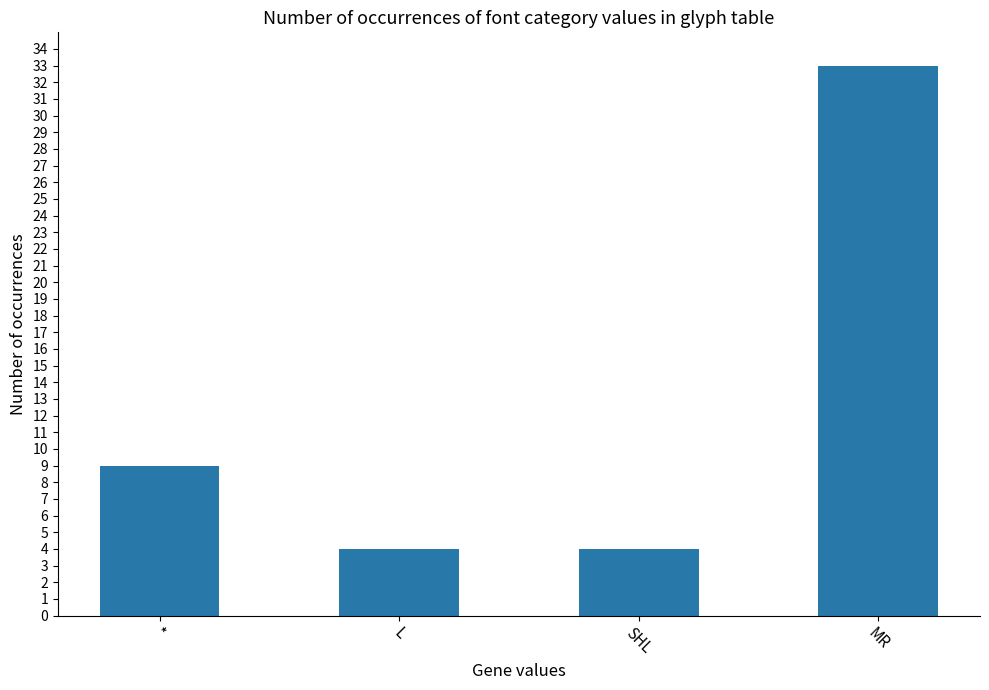

At which category does the chart reach its peak across all series?

MR